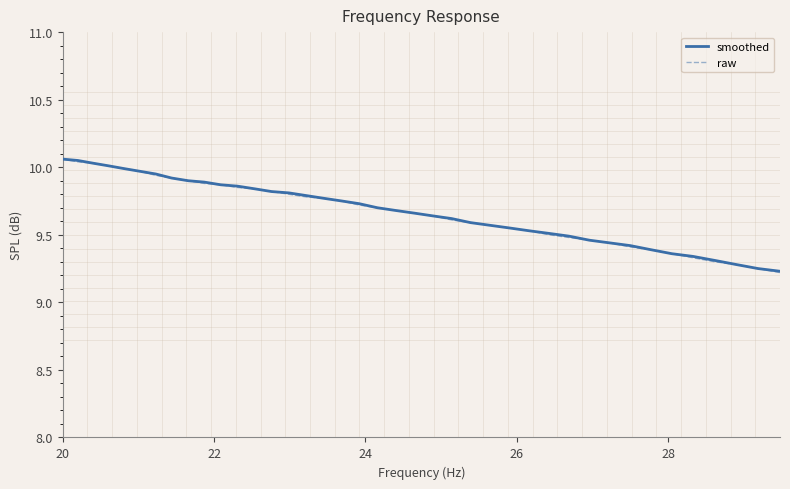

What are all the series names shown in the legend?

smoothed, raw